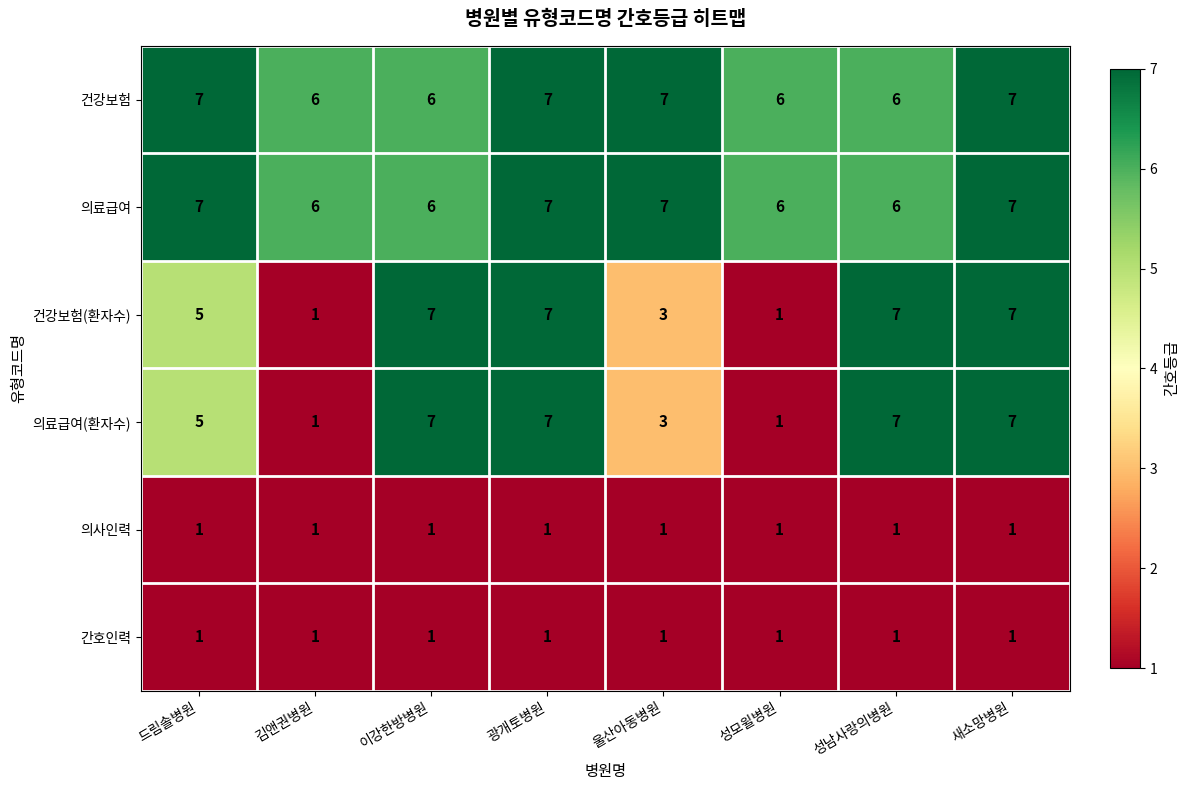

What is the sum of all 건강보험(환자수) values?

38